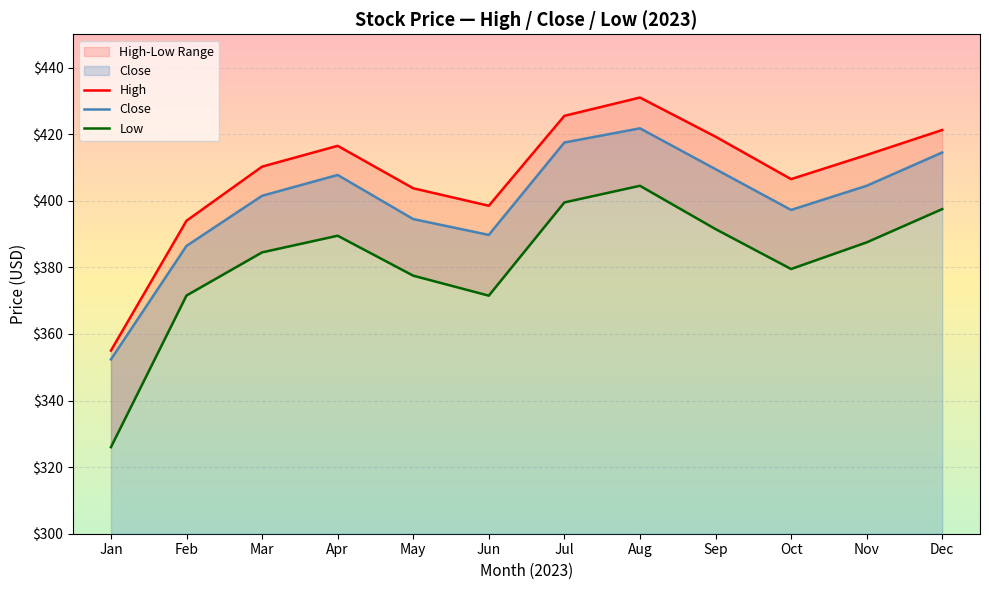

What is the value of the High point at the 3rd from the left?

410.2